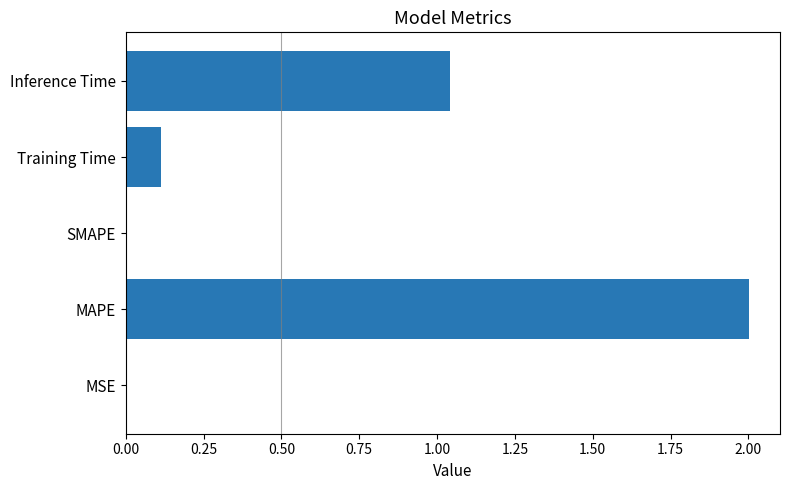

Are the bars horizontal?

Yes